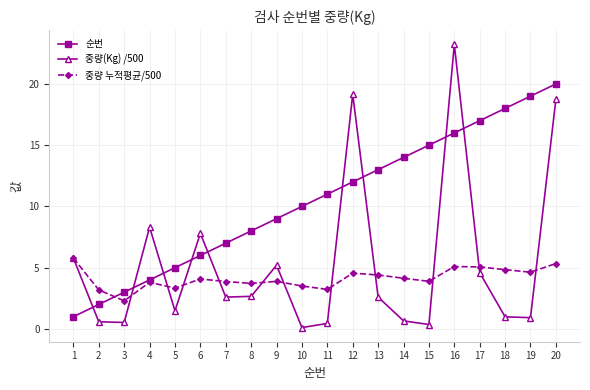

Which series changed the most between 6 and 12?

중량(Kg) /500